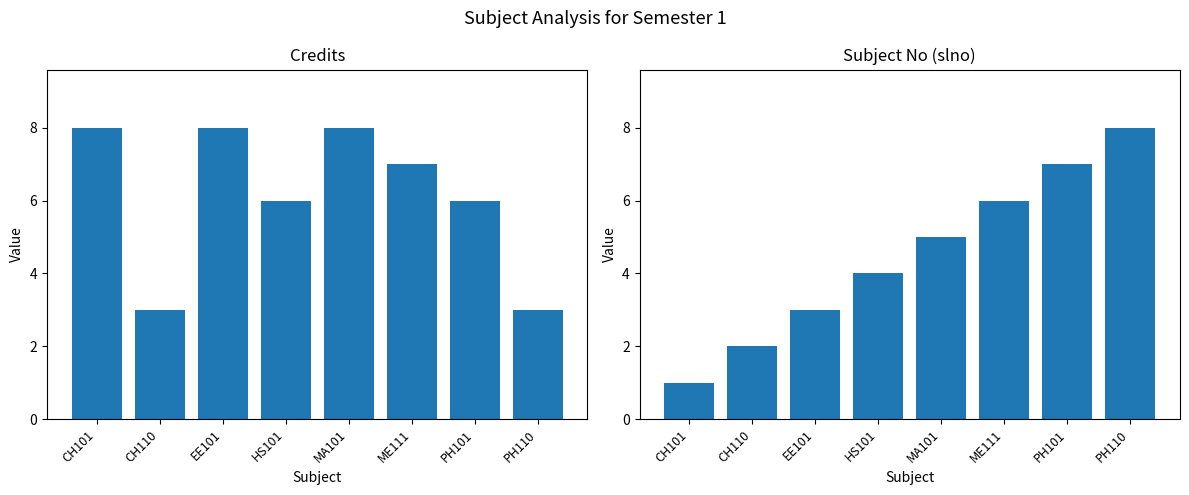

What is the difference between the highest and lowest values at MA101?

3